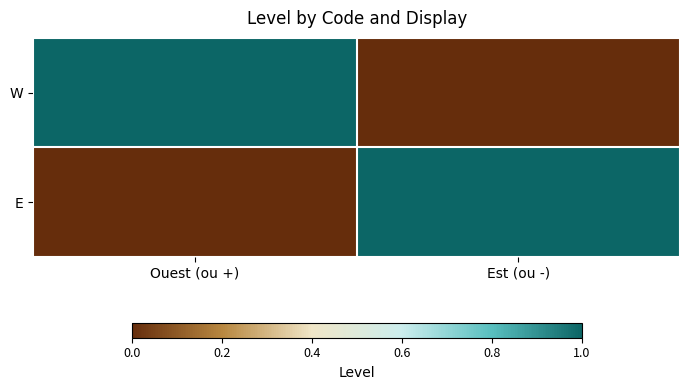

What is the difference between the highest and lowest values at Est (ou -)?

1